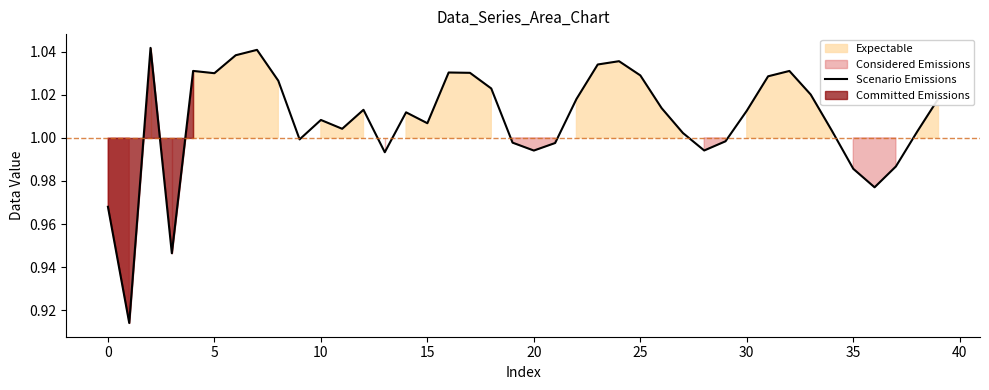

The chart shows a value of 1.0 at 37. True or false?

True